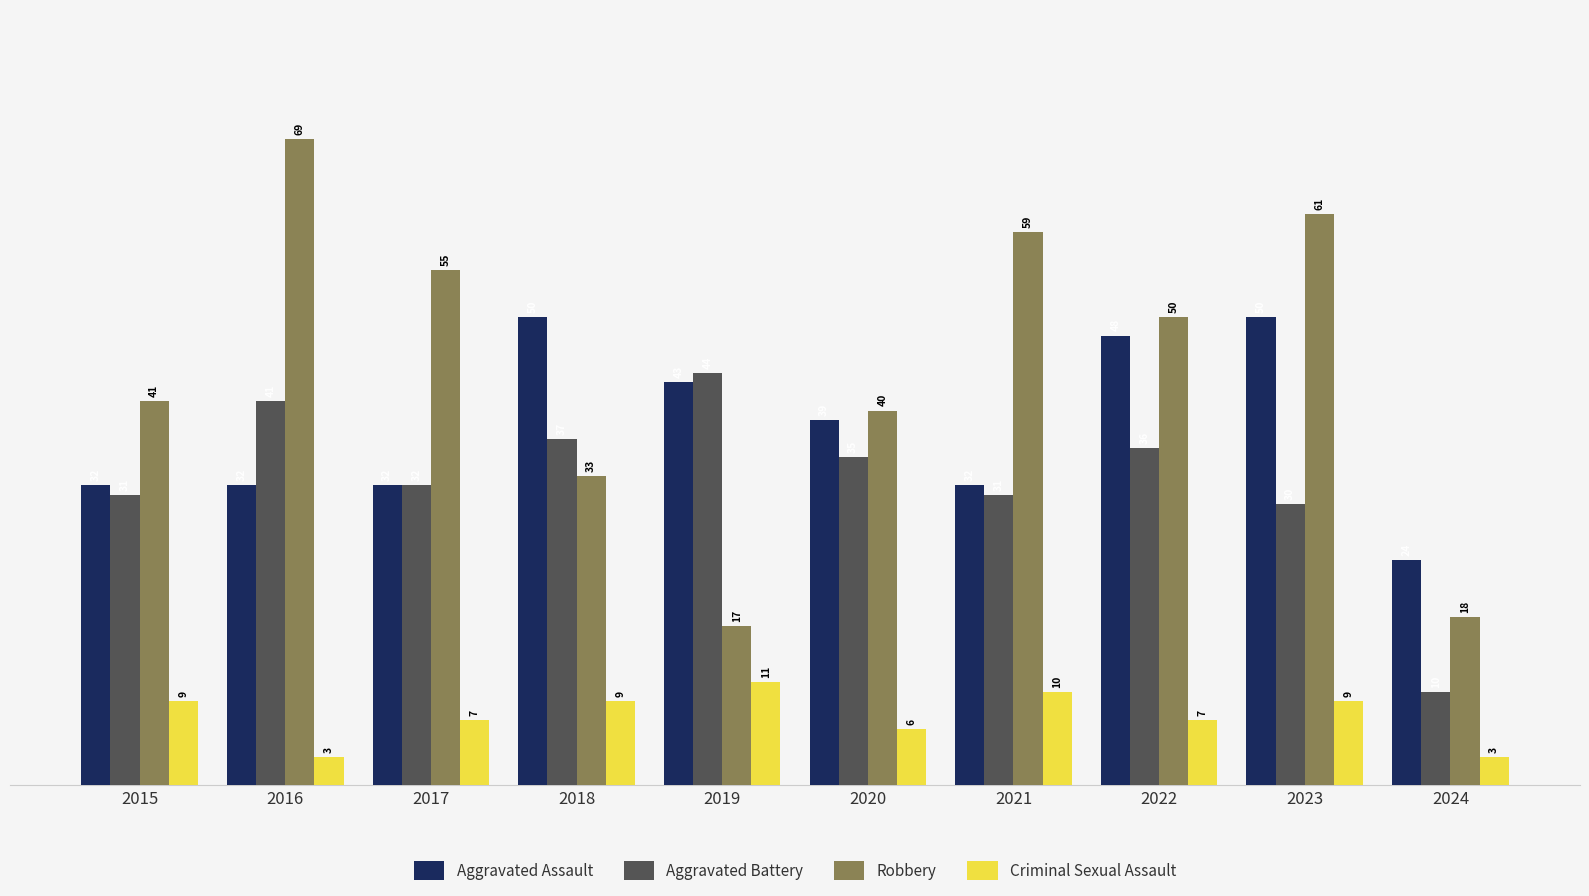

What is the minimum value for Aggravated Assault?

24